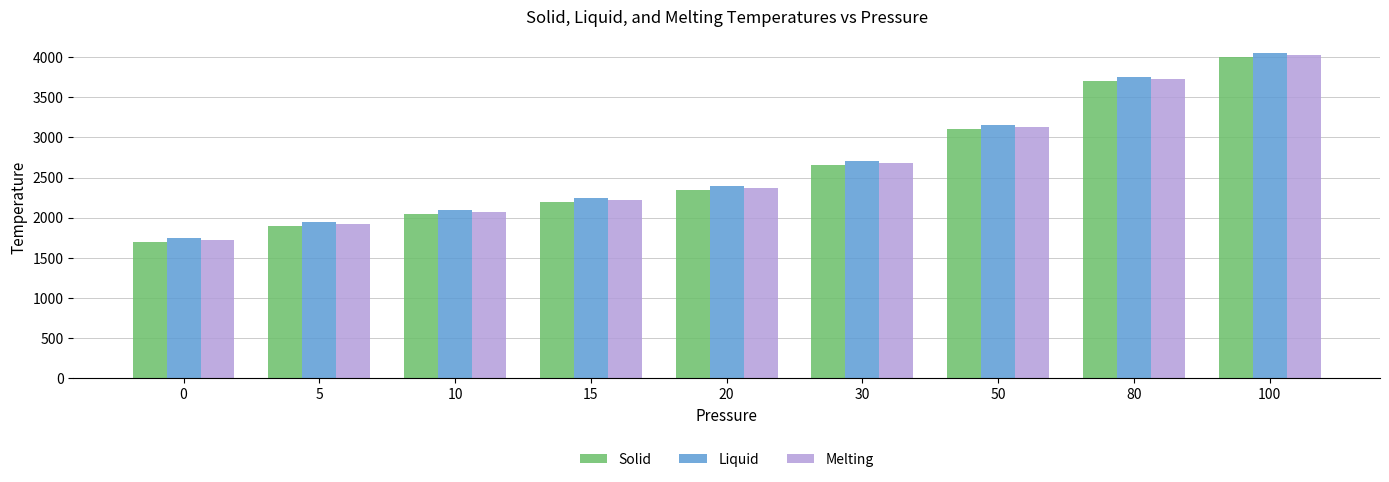

Reading left to right, what are all the values shown in this chart?

Solid: 0=1700	5=1900	10=2050	15=2200	20=2350	30=2650	50=3100	80=3700	100=4000
Liquid: 0=1750	5=1950	10=2100	15=2250	20=2400	30=2700	50=3150	80=3750	100=4050
Melting: 0=1725	5=1925	10=2075	15=2225	20=2375	30=2675	50=3125	80=3725	100=4025